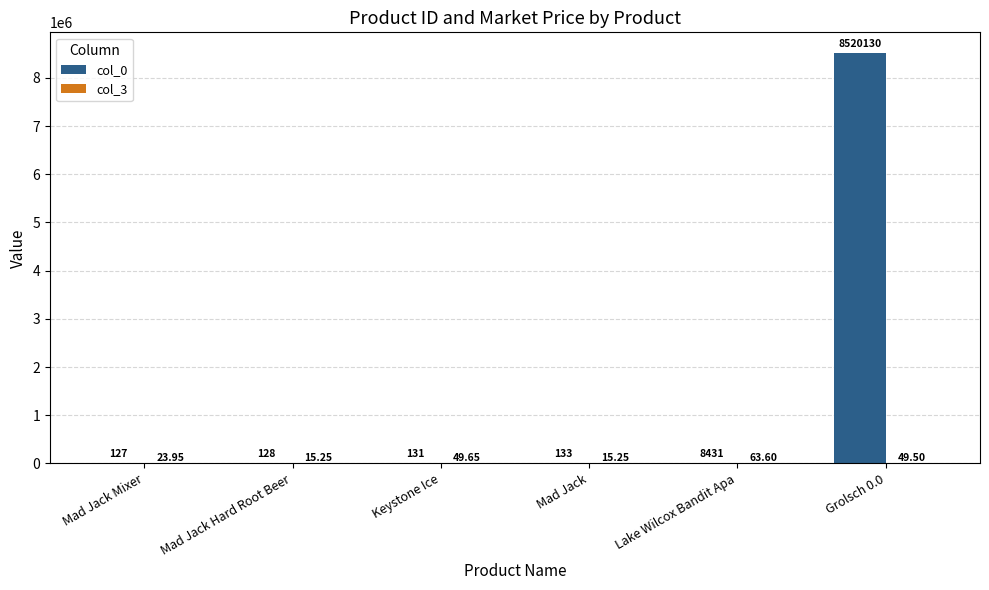

Which series has the largest total across all categories?

col_0